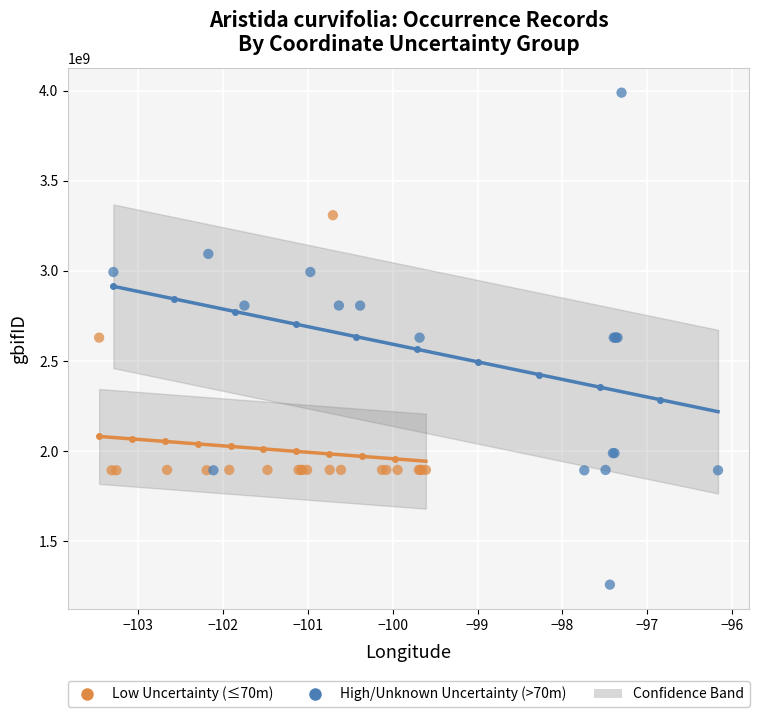

Which series contains the lowest Y value?

High/Unknown Uncertainty (>70m)